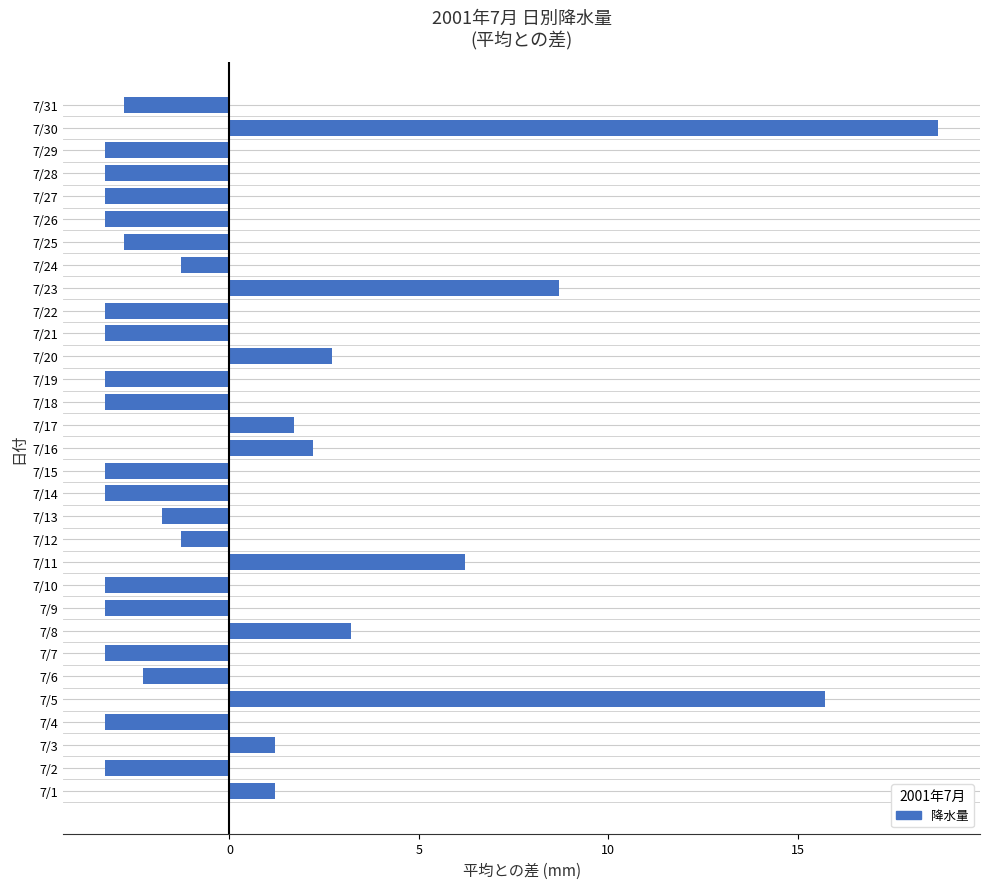

Is it true that the value at 7/6 is -4.0?

False